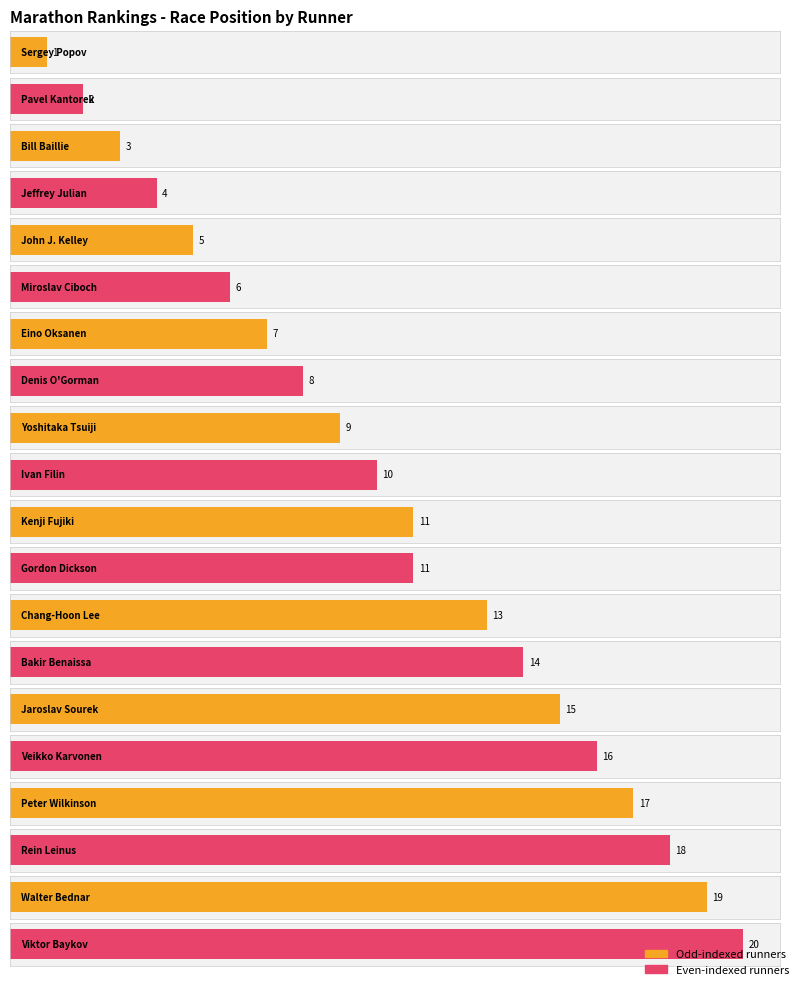

What is the sum of the values at Bakir Benaissa and Eino Oksanen?

21